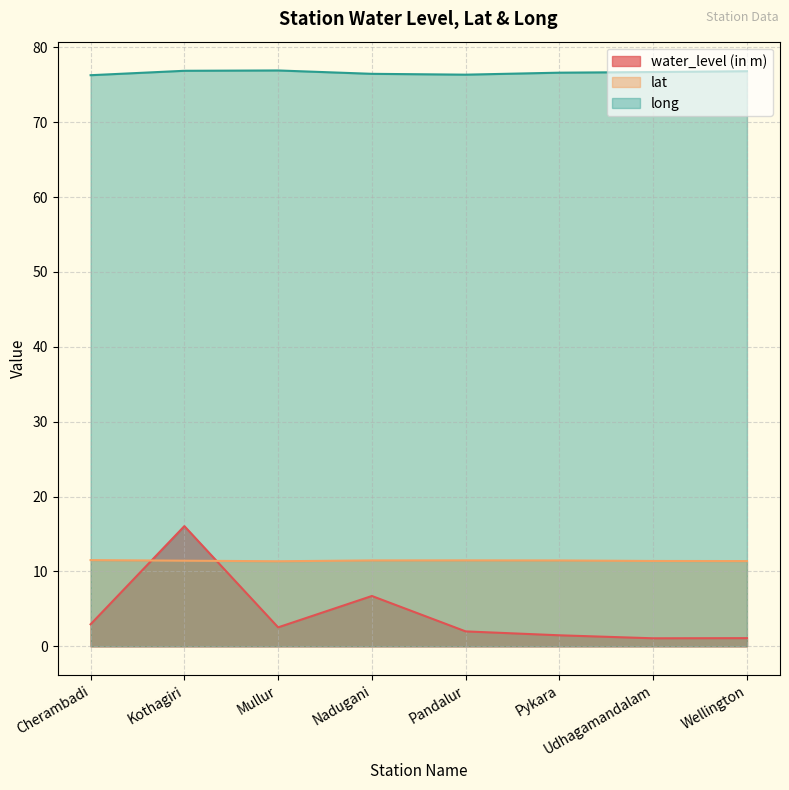

What is the maximum value shown in the chart?

76.9